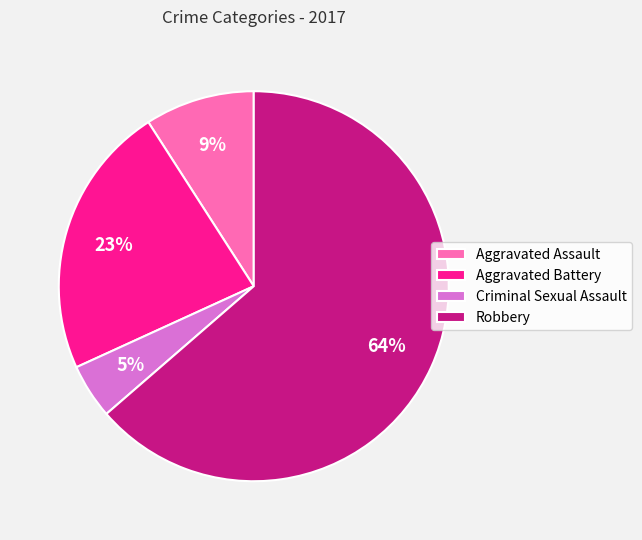

True or false: Robbery accounts for 71% of the total.

False